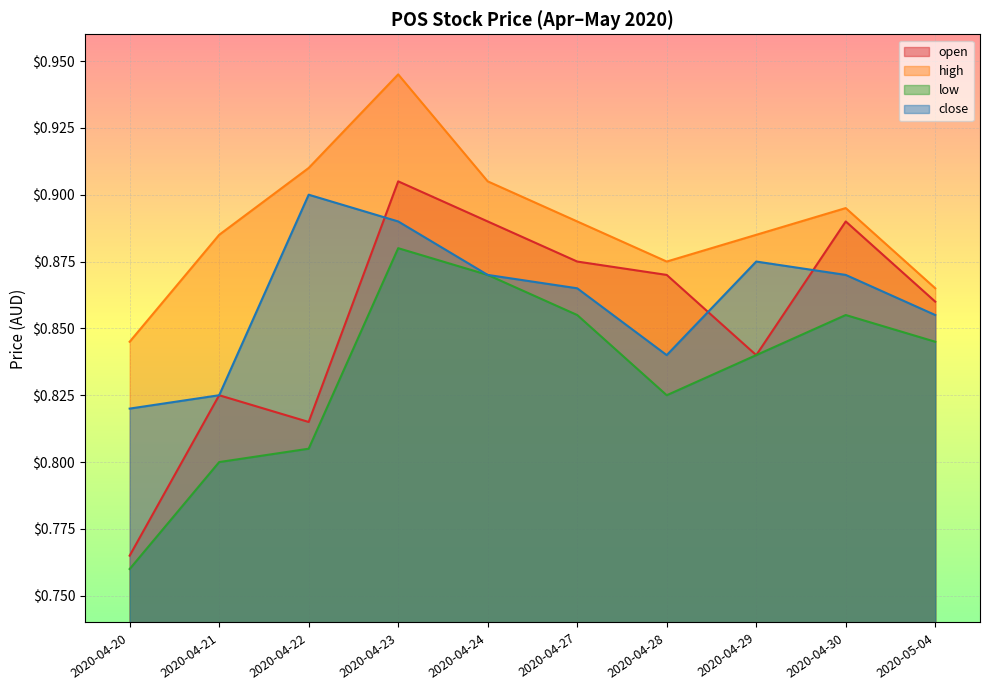

At 2020-04-23, list the series in order from largest to smallest.

high, open, close, low